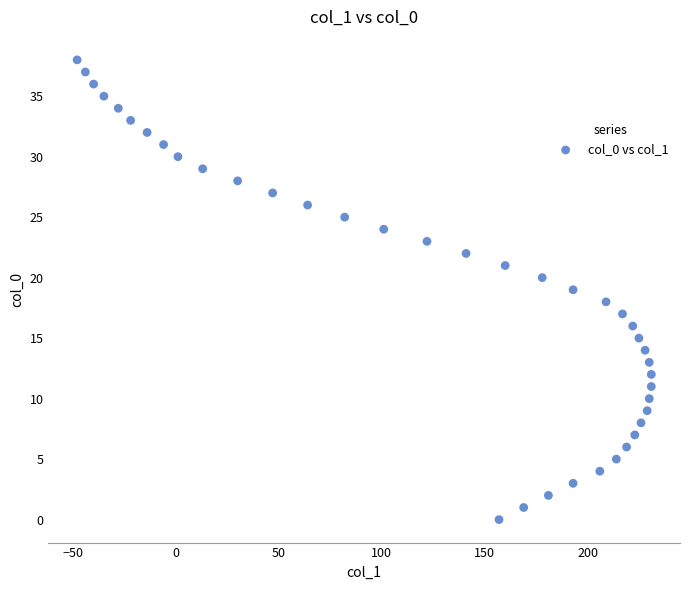

What is the range of X values (max minus min)?

279